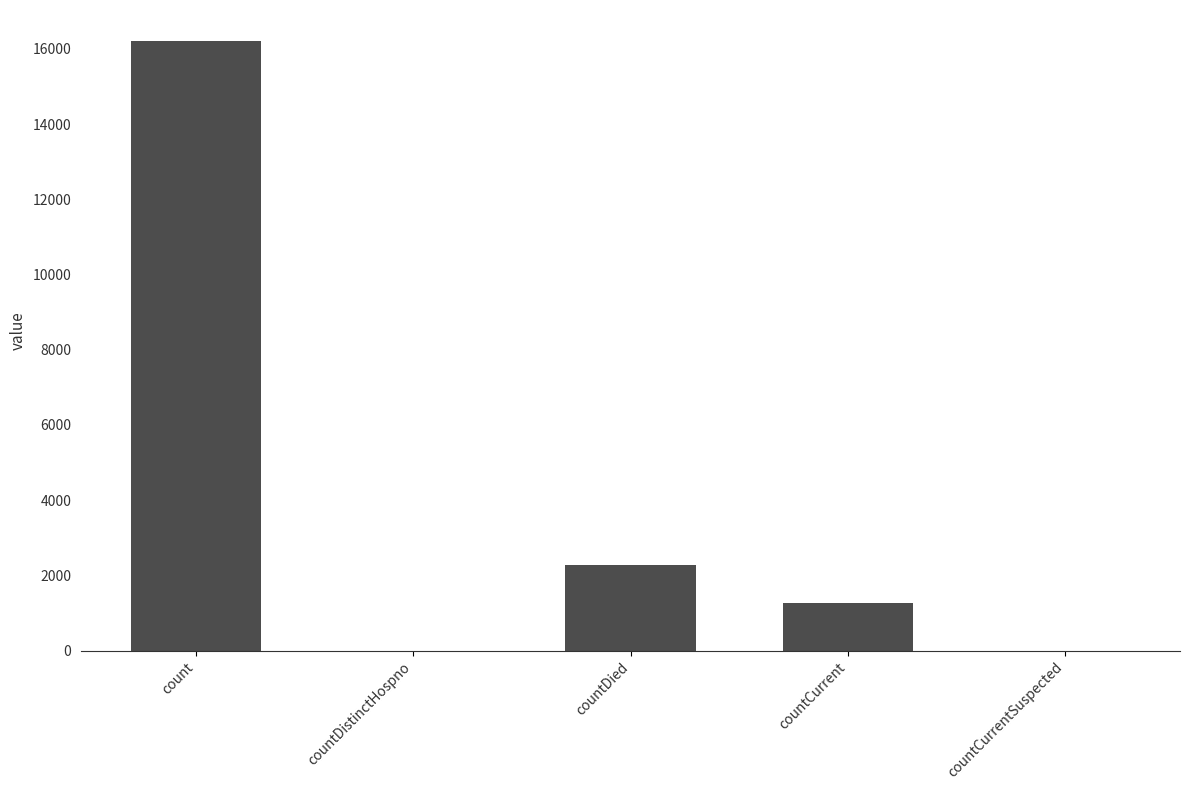

What is the sum of the values at countDied and count?

18500